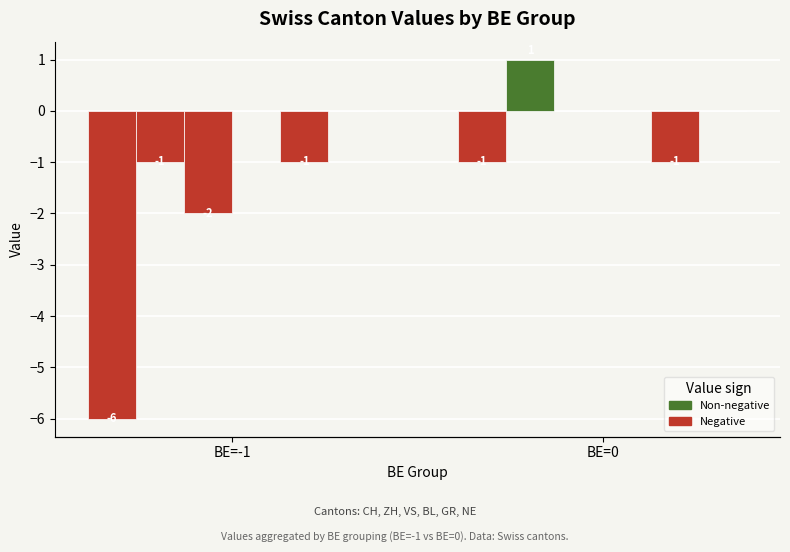

What is the highest value of the CH series?

-1